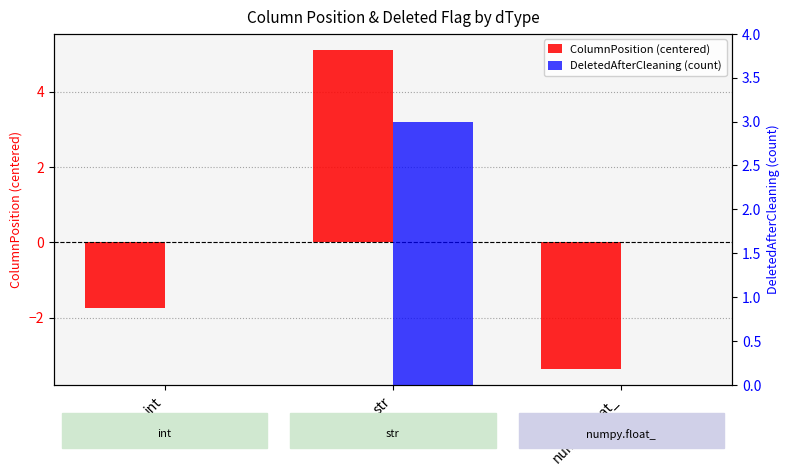

Does the chart contain stacked bars?

No